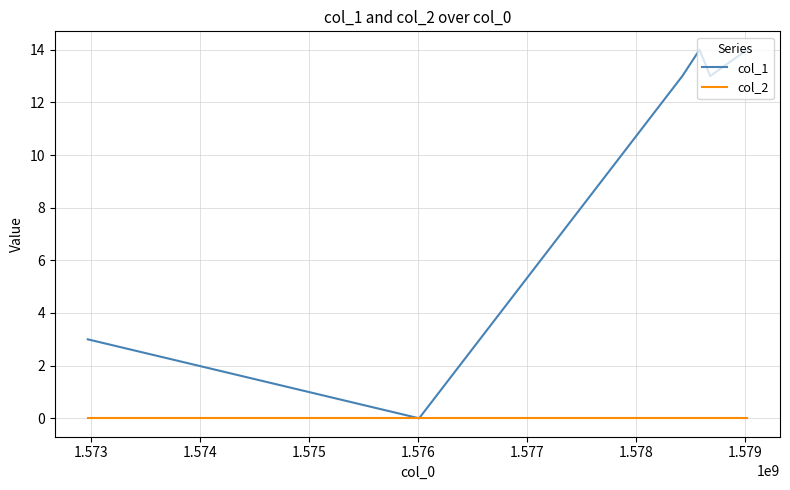

Which series has the largest total across all categories?

col_1